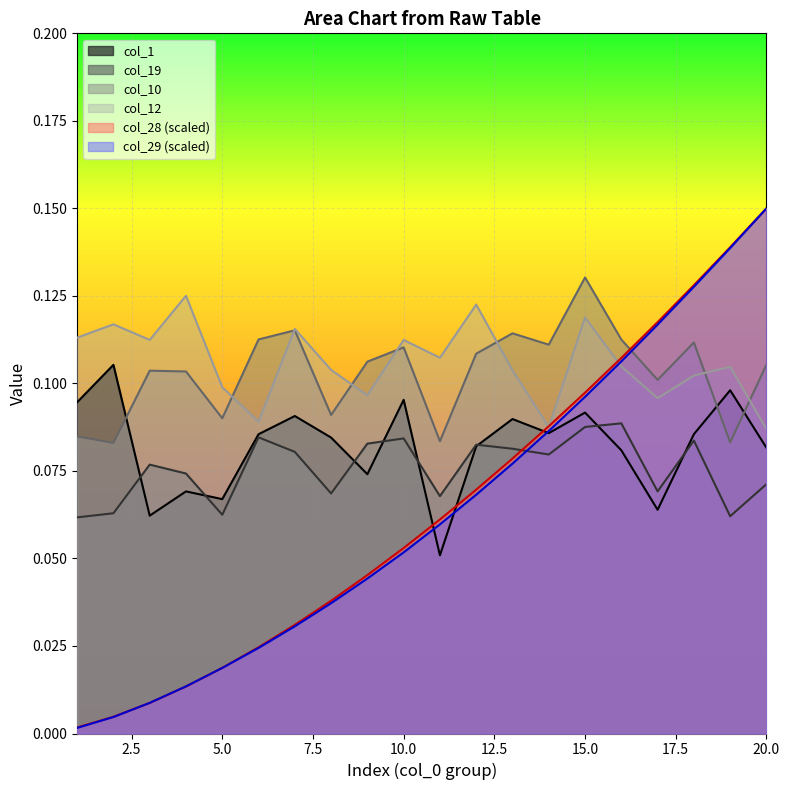

What is the sum of all col_19 values?

1.5